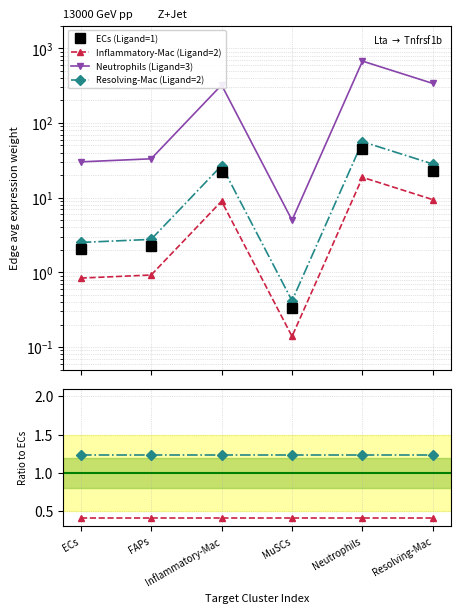

True or false: Neutrophils (Ligand=3) has more than 0 points higher than both neighbors.

True